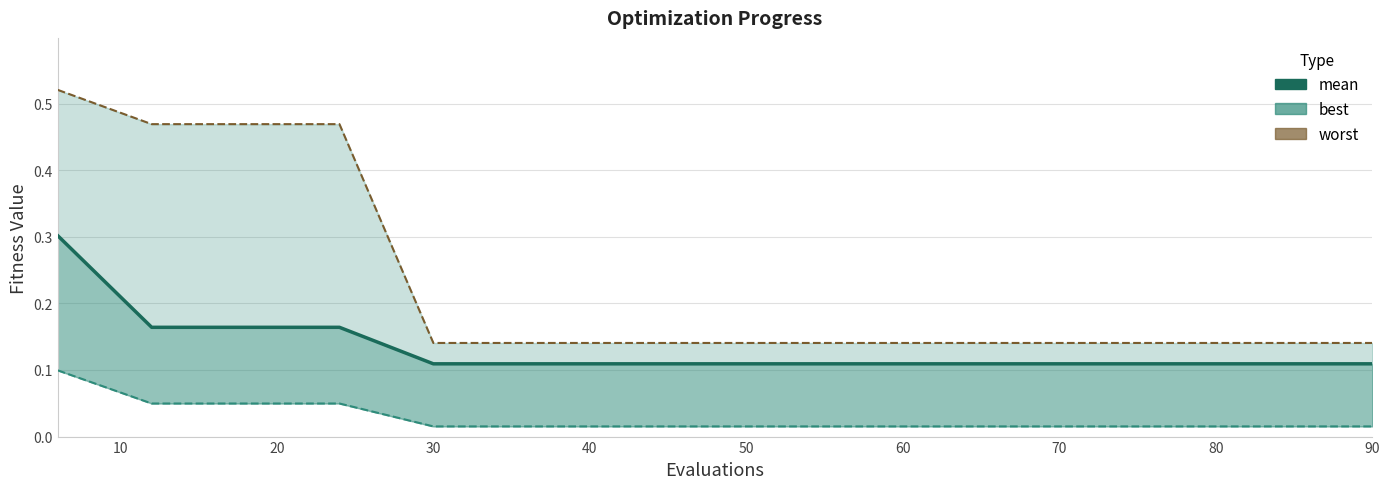

The value of worst at 60 is 0.2. True or false?

False